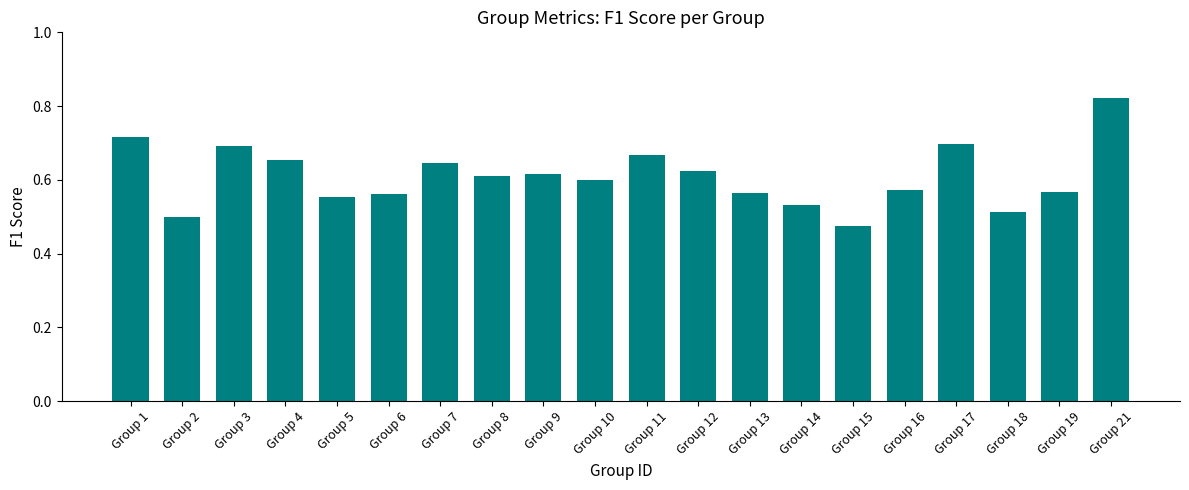

Where is the data nearest to the value 0?

Group 15